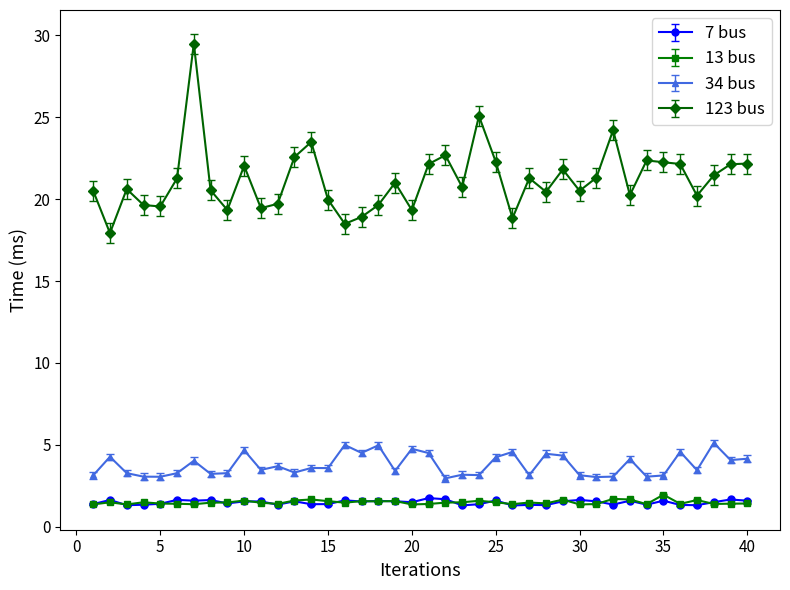

What is the maximum value for 34 bus?

5.1